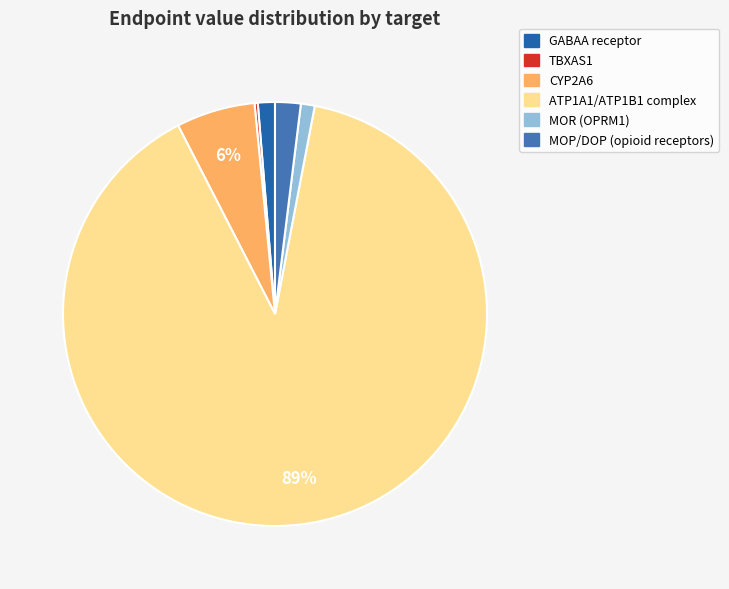

What percentage do ATP1A1/ATP1B1 complex and MOP/DOP (opioid receptors) together represent?

91.4%